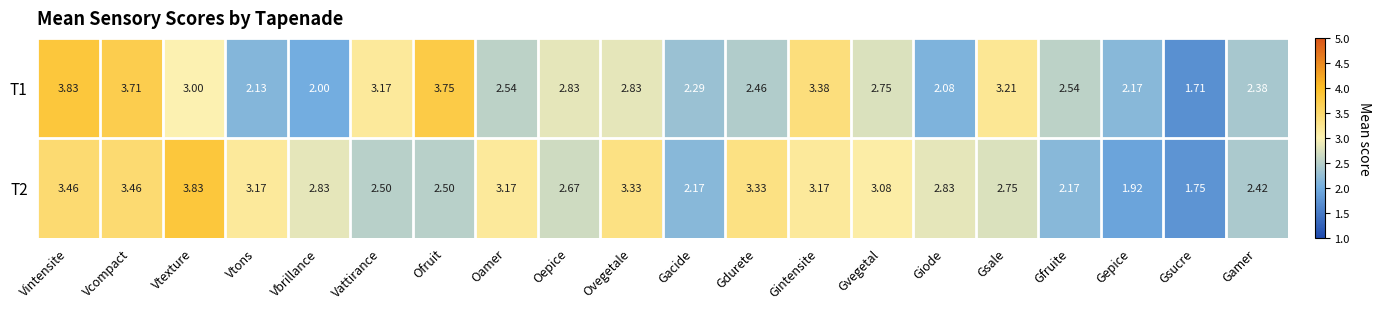

Rank the series by their average value, from highest to lowest.

T2, T1